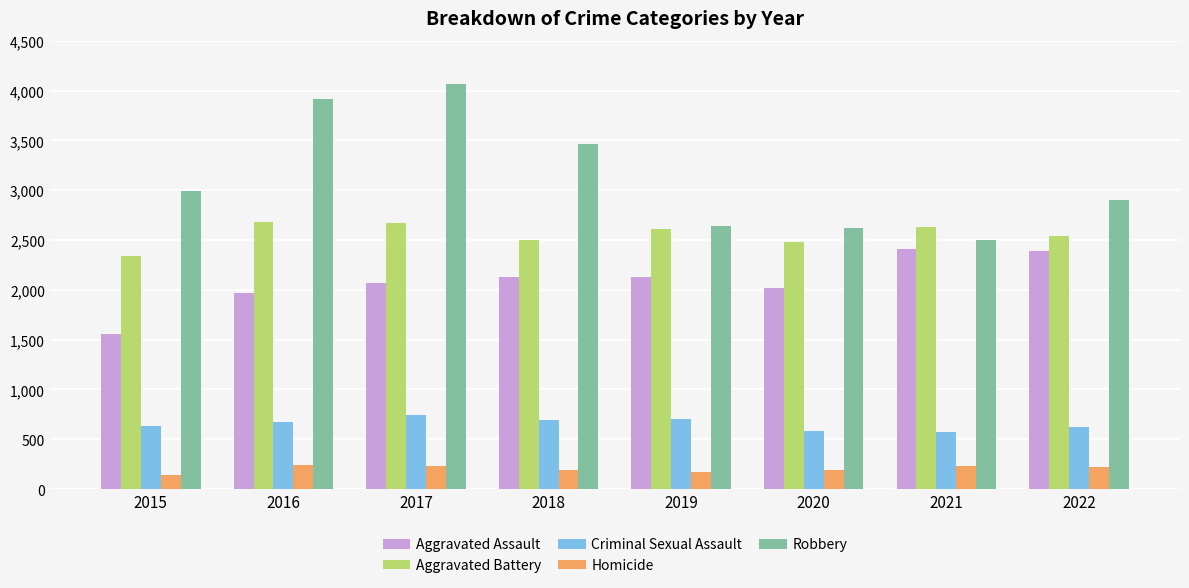

Which series has the widest spread of values?

Robbery